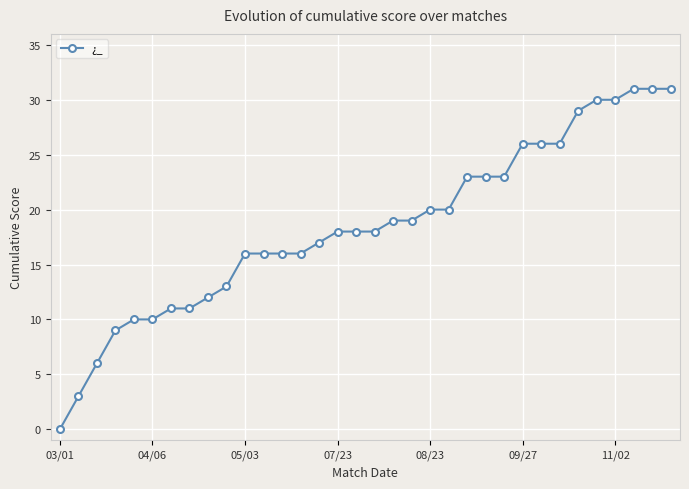

What is the maximum value shown in the chart?

31